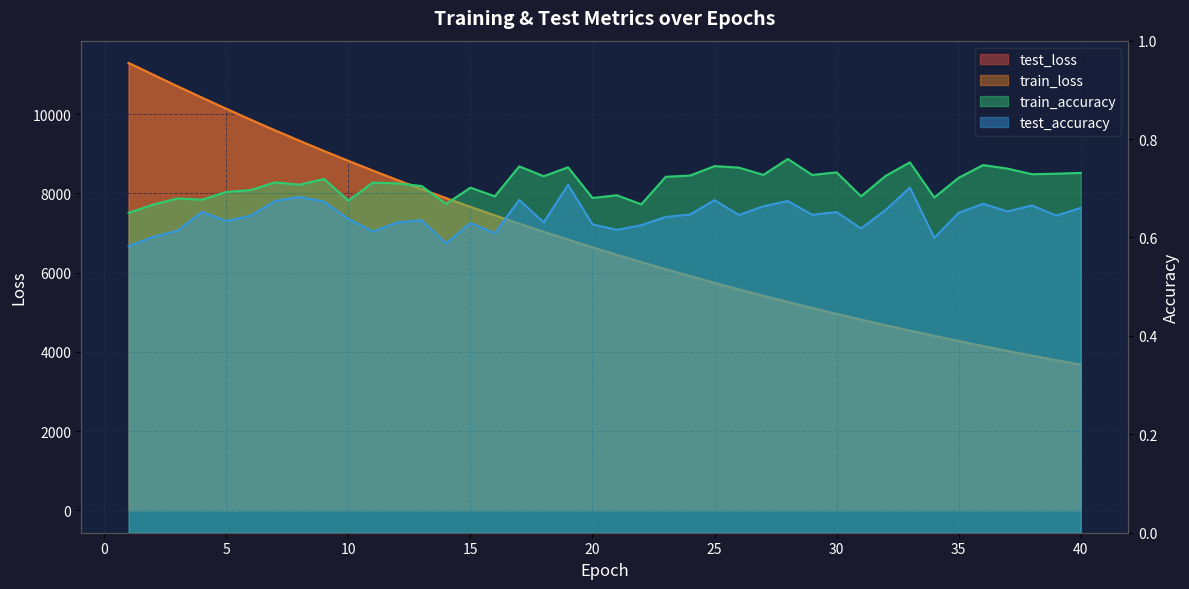

Rank the series by their maximum value, from highest to lowest.

test_loss, train_loss, train_accuracy, test_accuracy